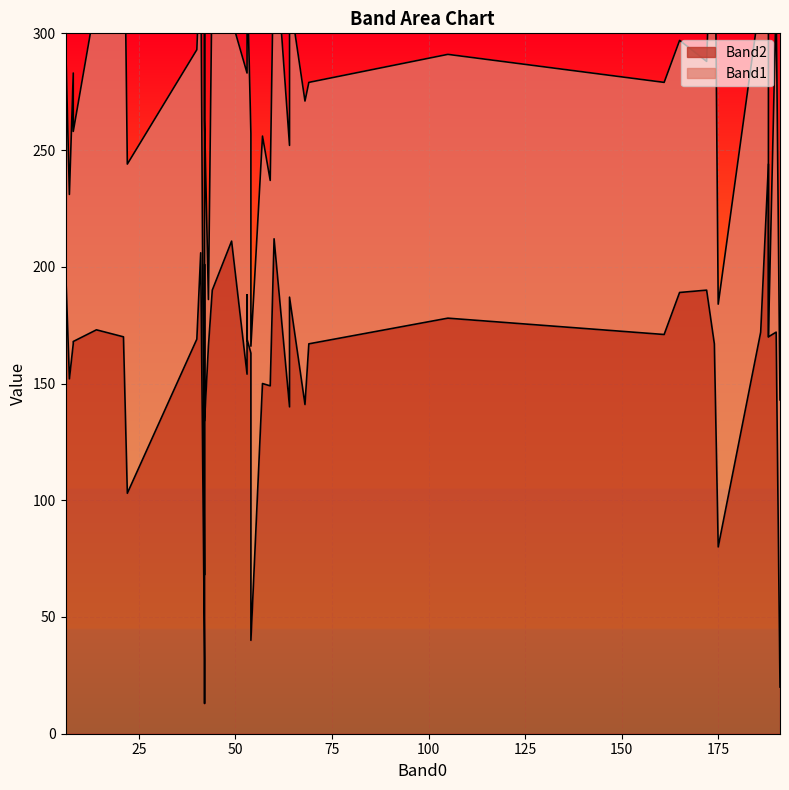

What are all the series names shown in the legend?

Band2, Band1